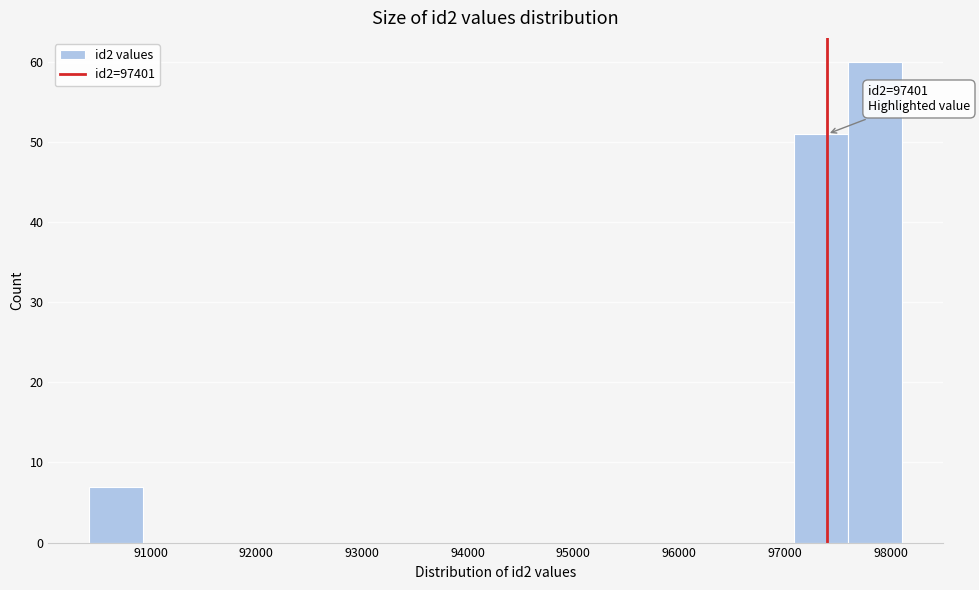

Over which range of the x-axis is the bar tallest?

97600 to 98100